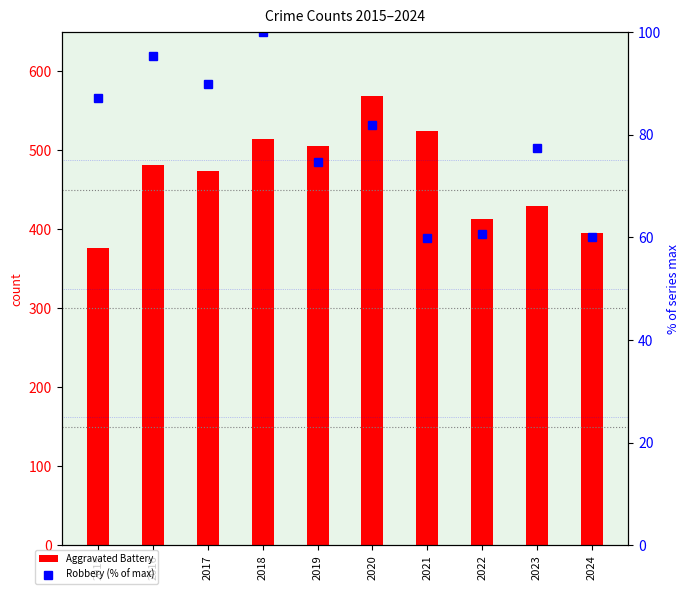

What is the difference between the maximum and second lowest values in the Robbery (% of max) series?

39.9